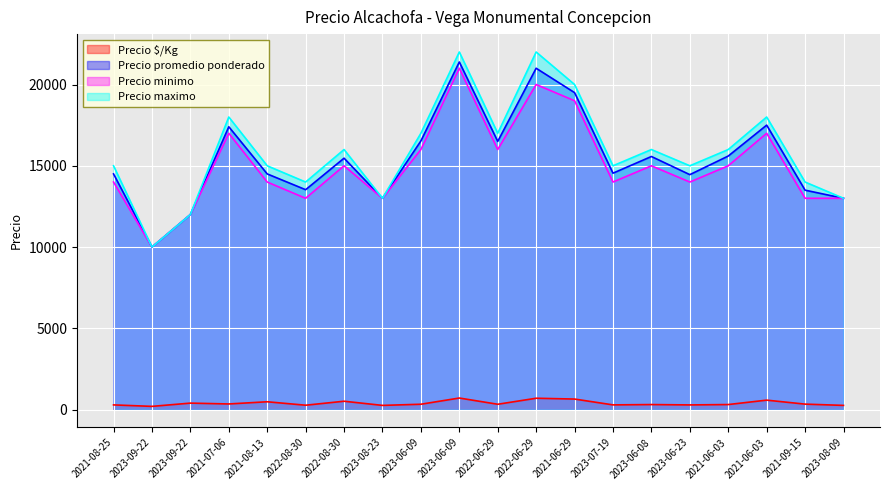

True or false: Precio promedio ponderado has more than 0 points higher than both neighbors.

True